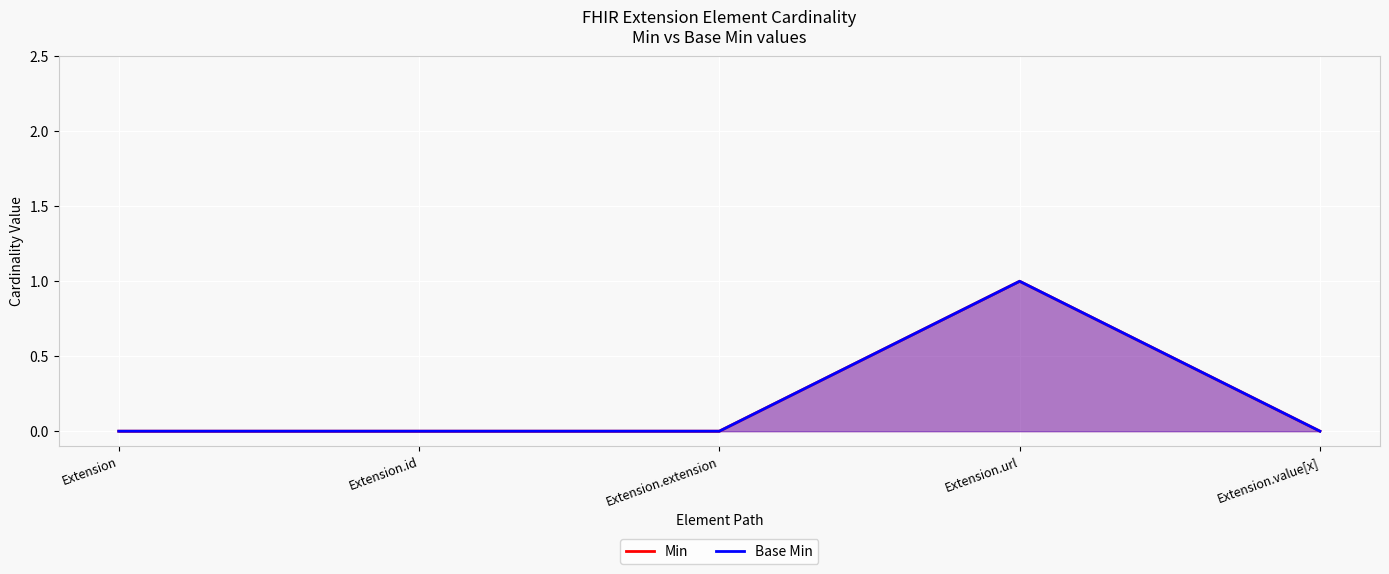

How many interior local peaks does the Min series have?

1